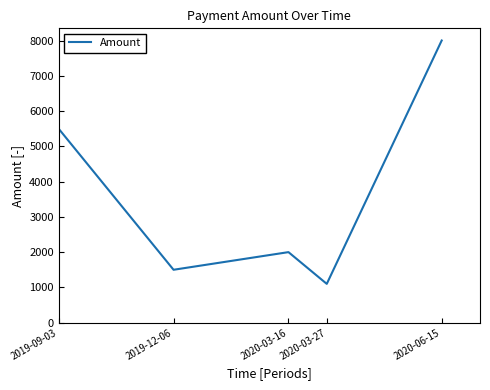

What is the greatest value displayed?

8000